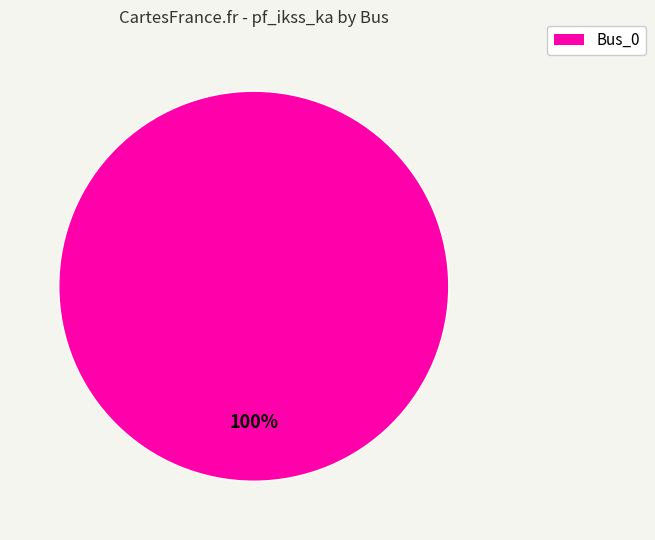

Rank the categories by value from lowest to highest.

Bus_0